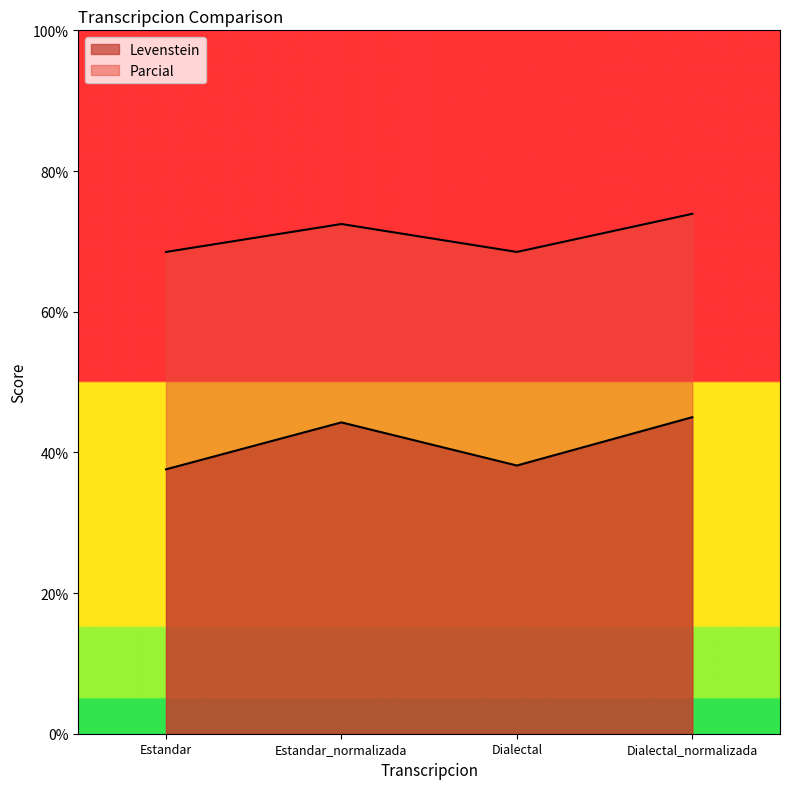

True or false: Levenstein and Parcial intersect in this chart.

False